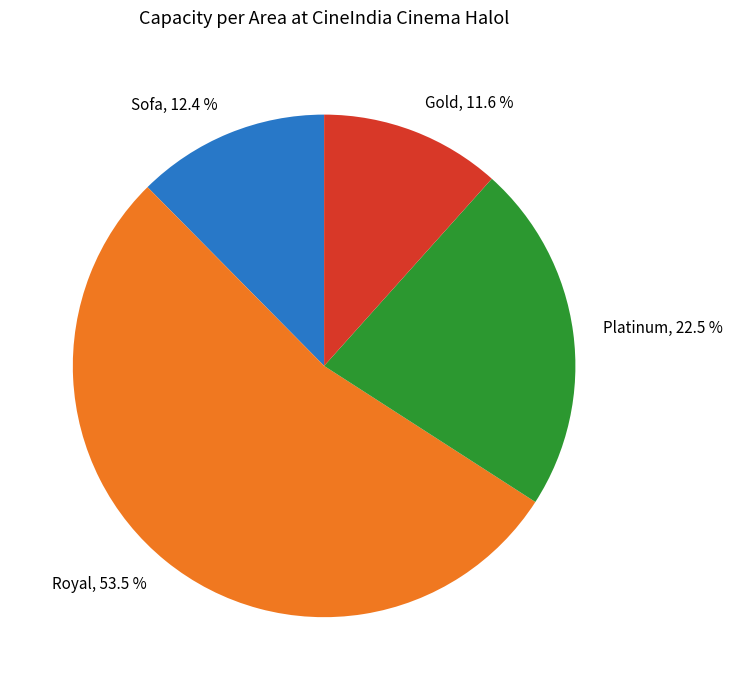

To the nearest percent, what is the average slice percentage?

25%